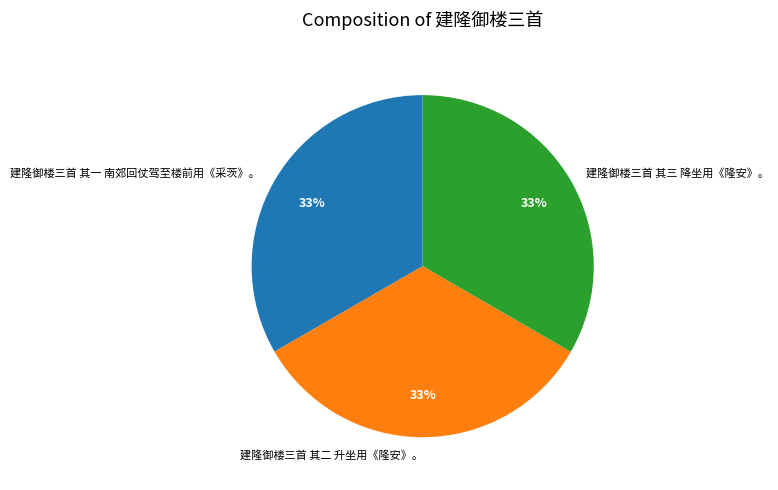

What percentage is the 建隆御楼三首 其三 降坐用《隆安》。 slice, to the nearest percent?

33%